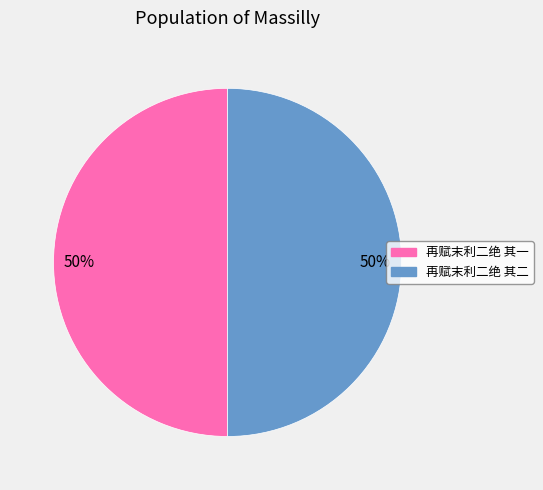

To the nearest percent, what is the average slice percentage?

50%